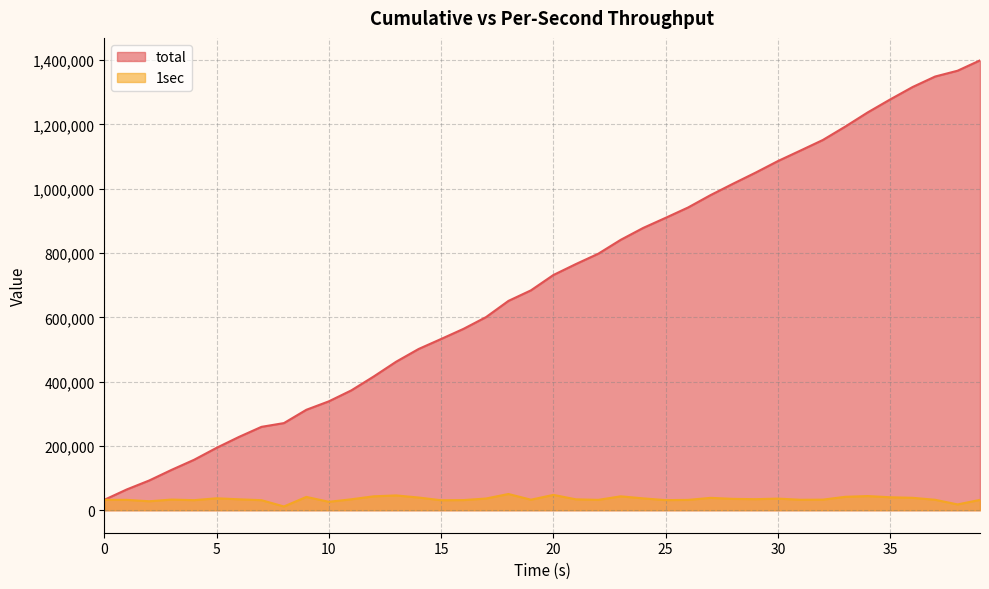

What is the value of the 1sec point at the 40th from the left?

32168